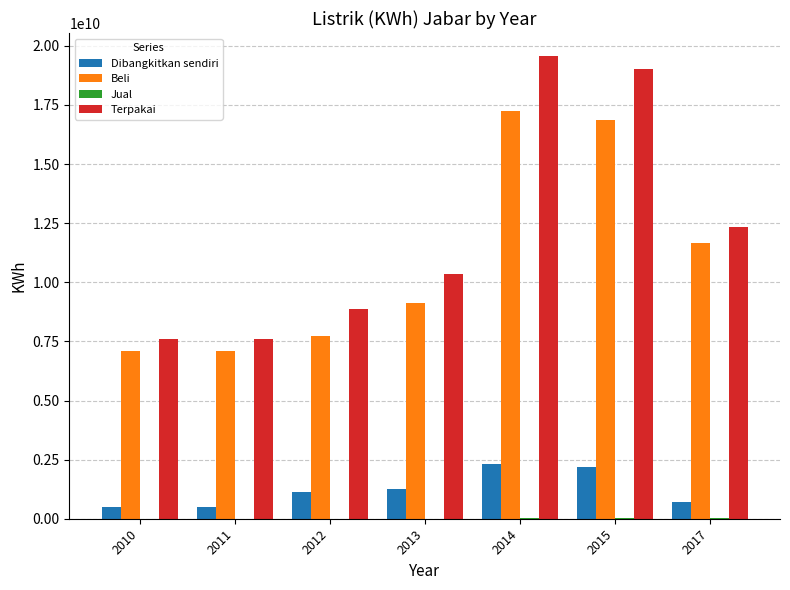

What is the highest value of the Beli series?

17254740599